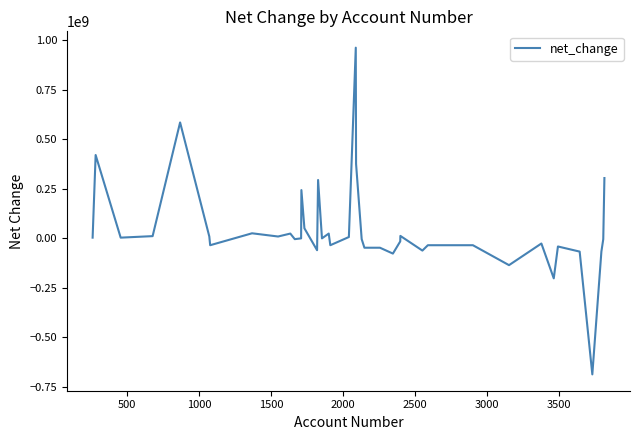

What is the maximum value shown in the chart?

963012000